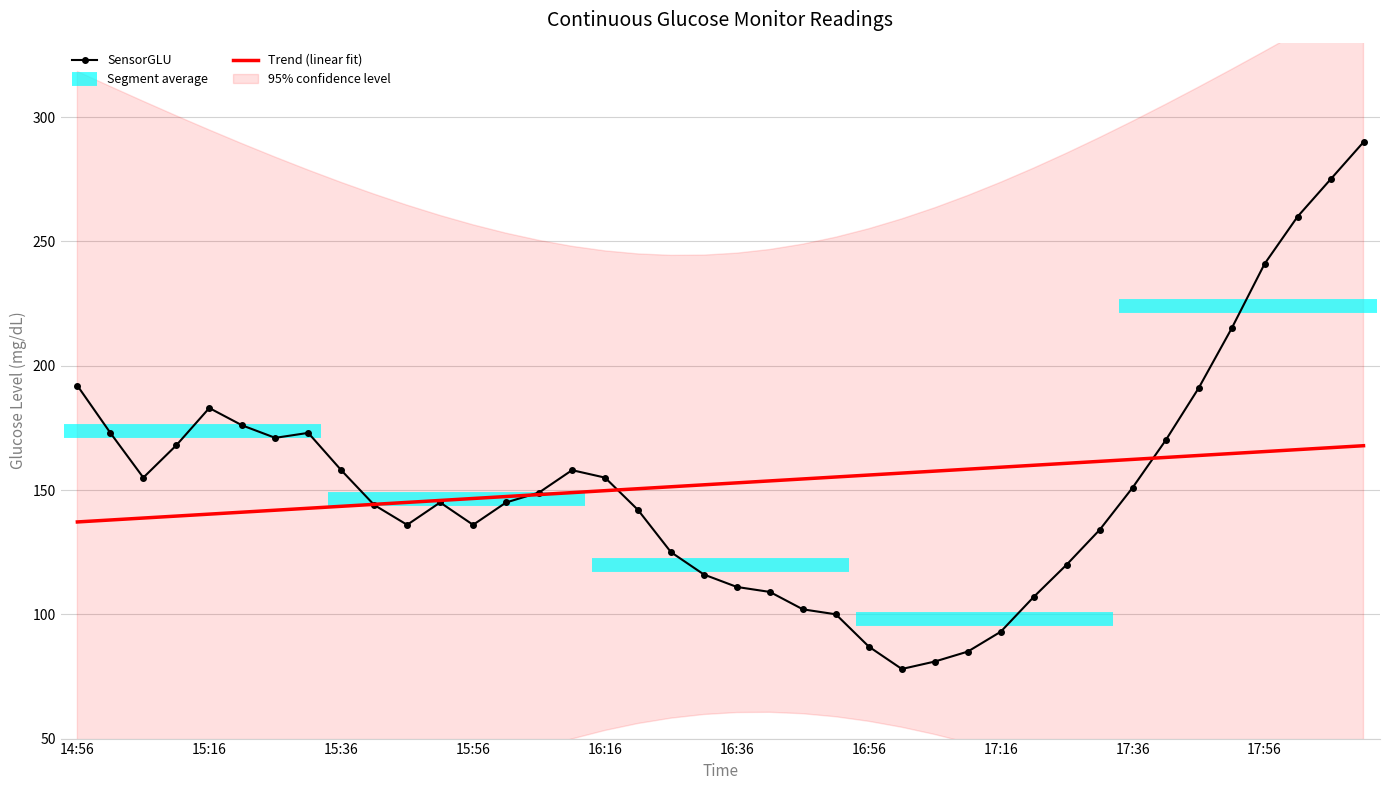

What is the minimum value for SensorGLU?

78.0